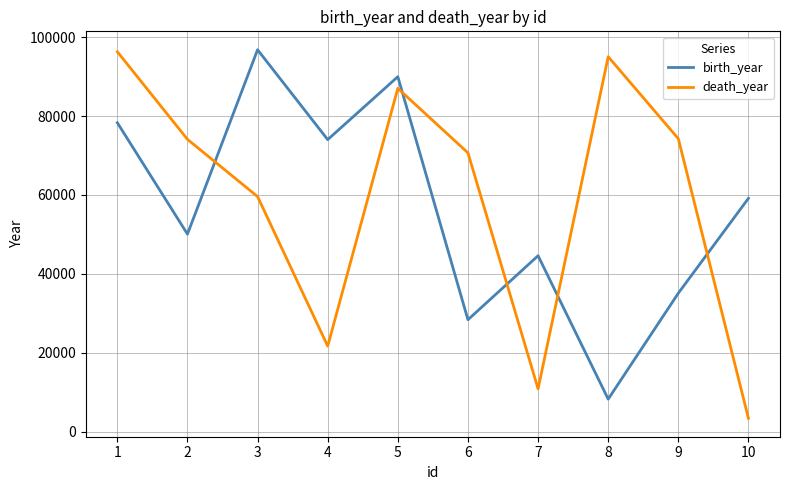

How many intersections are there between birth_year and death_year?

5